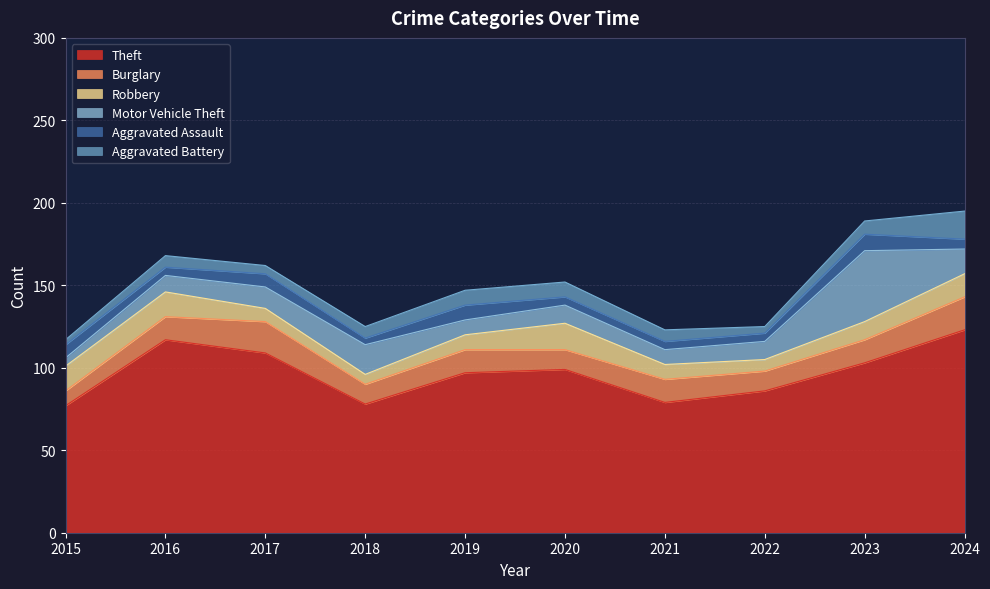

Between 2015 and 2022, which series saw the biggest shift?

Theft